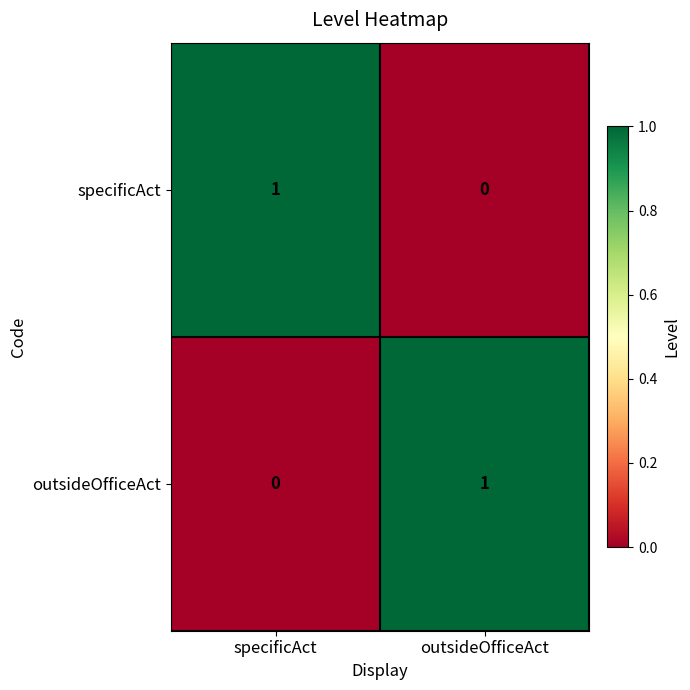

What is the maximum value shown in the chart?

1